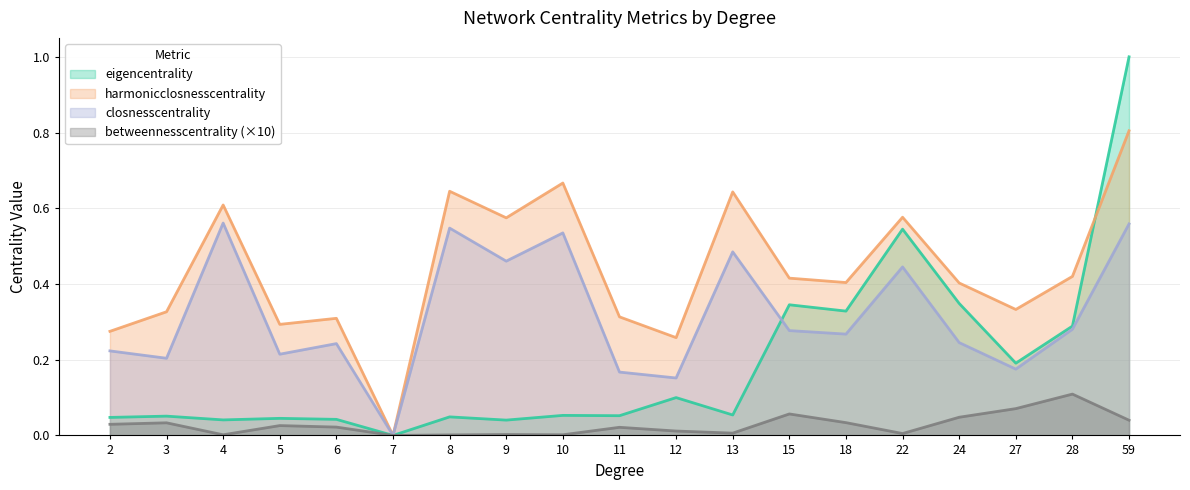

At which category does harmonicclosnesscentrality reach its first local valley?

5